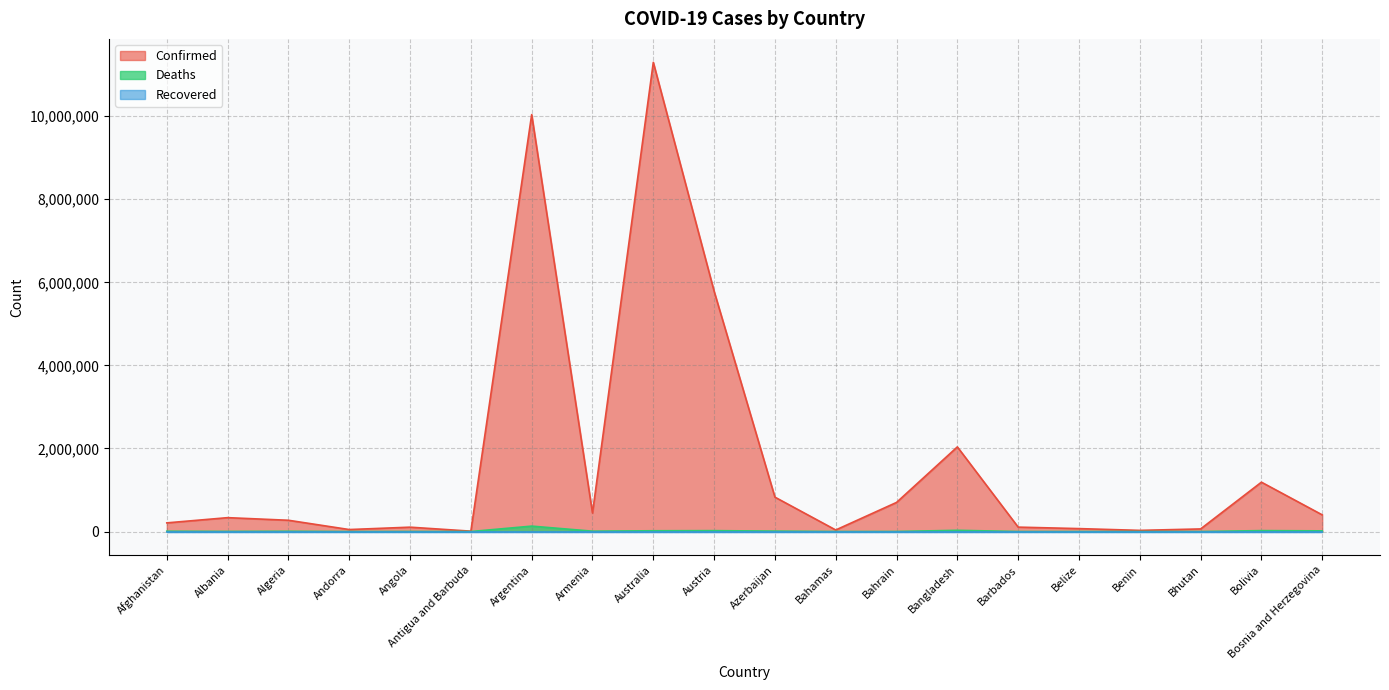

What is the difference between the maximum and minimum values in the Confirmed series?

11286340